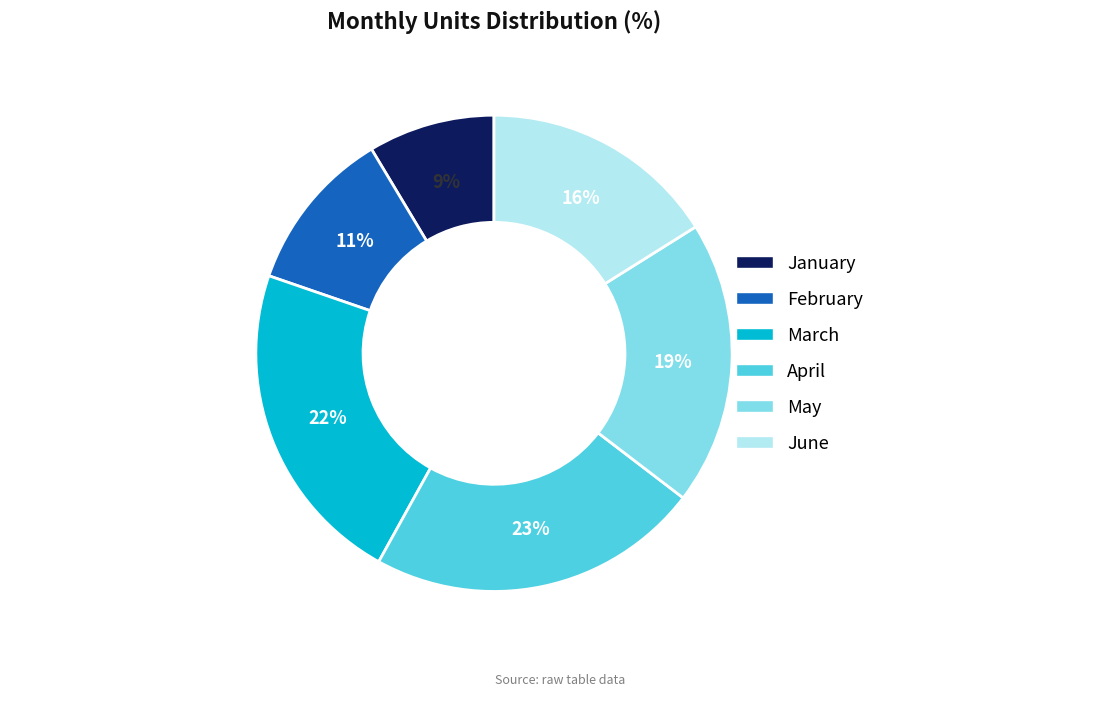

How many segments does this pie chart have?

6